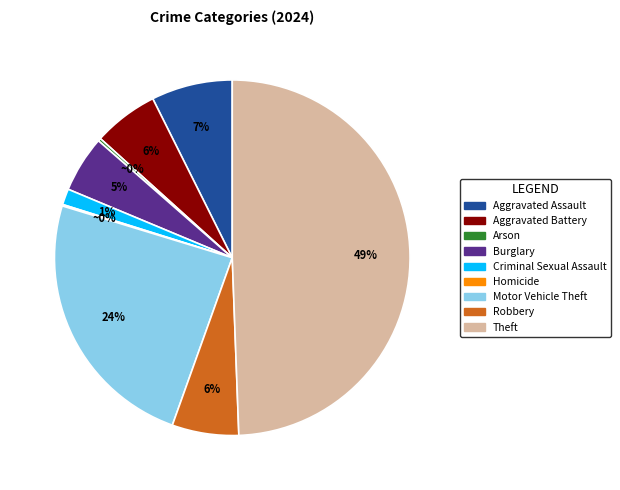

Is it true that Motor Vehicle Theft is 24% of the pie?

True